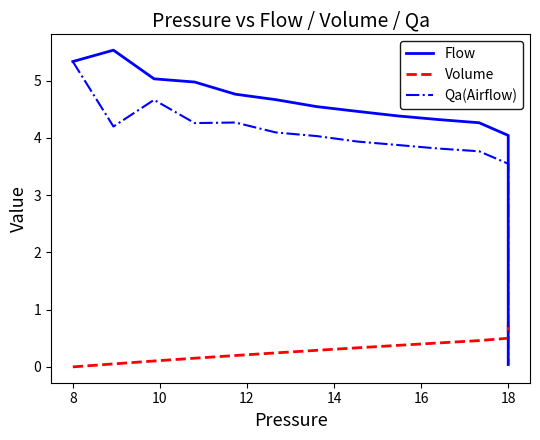

How many lines are shown in the chart?

3